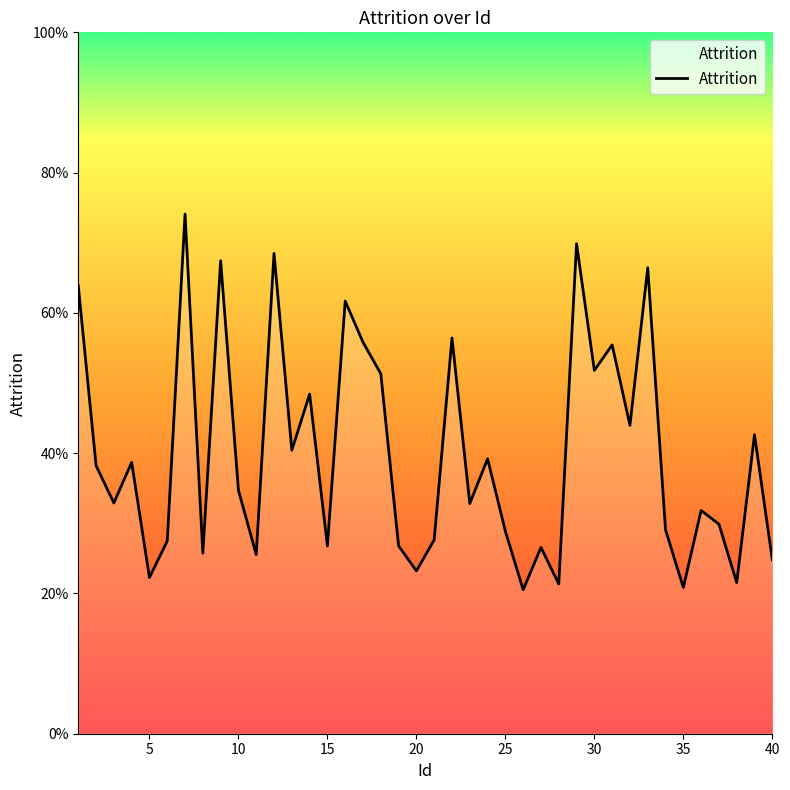

Does the chart have visible grid lines?

No